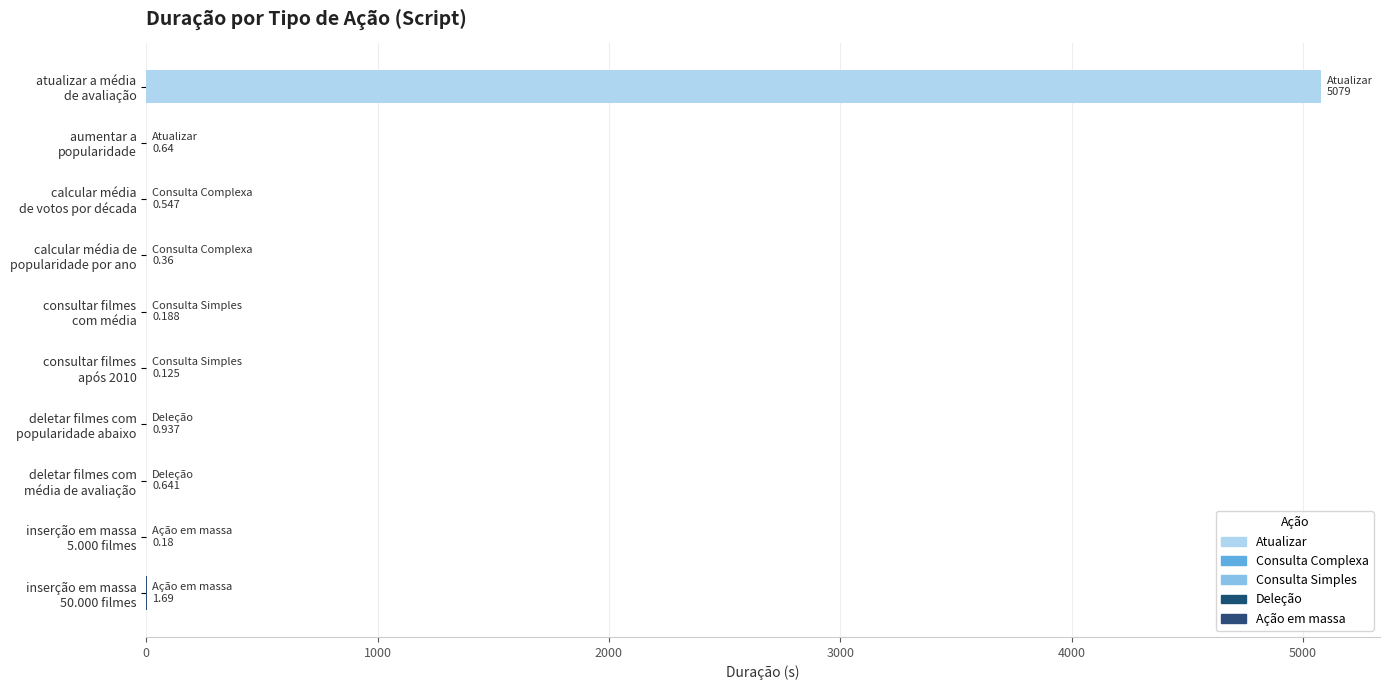

What is the greatest value displayed?

5079.0